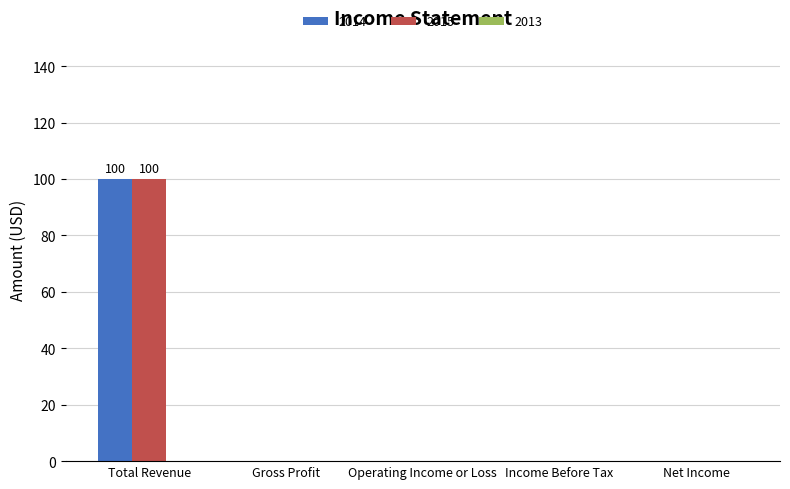

Reading left to right, transcribe all the data shown in this chart.

2014: Total Revenue=100	Gross Profit=0	Operating Income or Loss=0	Income Before Tax=0	Net Income=0
2015: Total Revenue=100	Gross Profit=0	Operating Income or Loss=0	Income Before Tax=0	Net Income=0